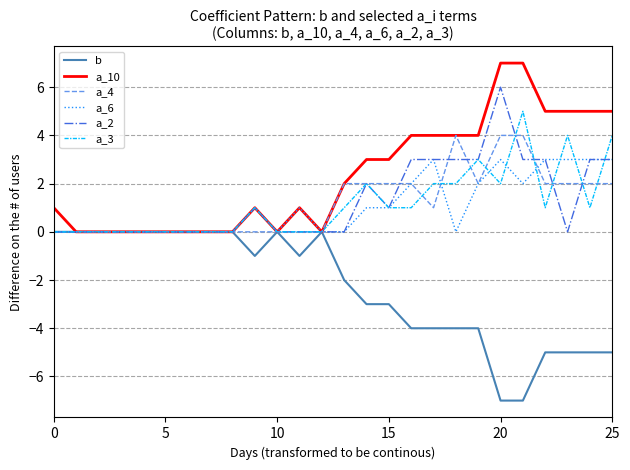

Which series has the largest total across all categories?

a_10